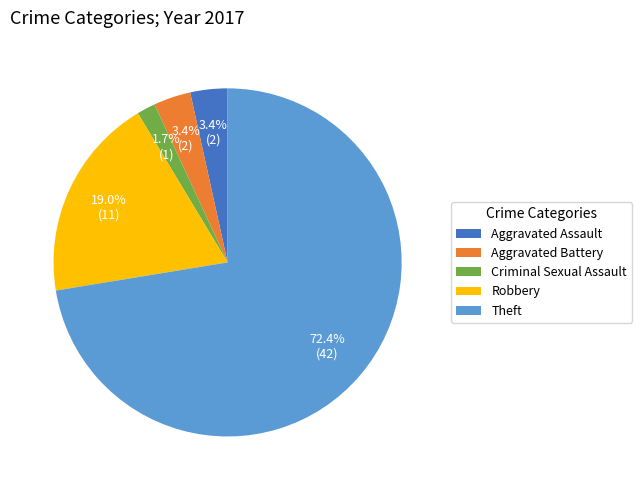

Does Theft represent more than half of the total?

Yes